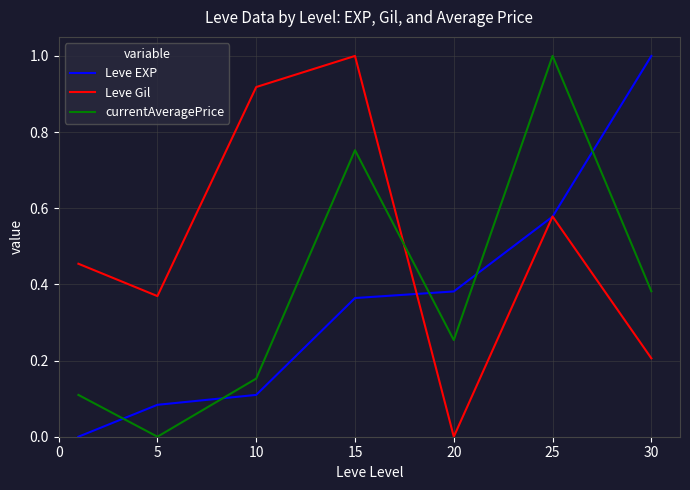

Which series has the largest total across all categories?

Leve Gil